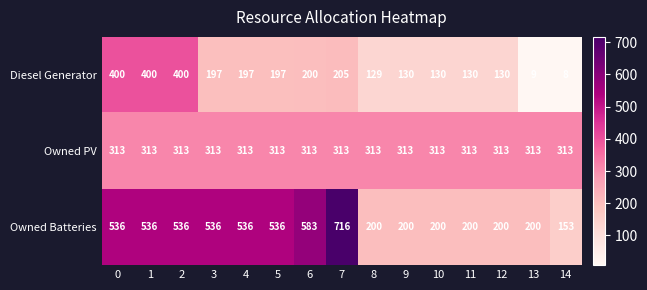

What is the maximum value for Diesel Generator?

400